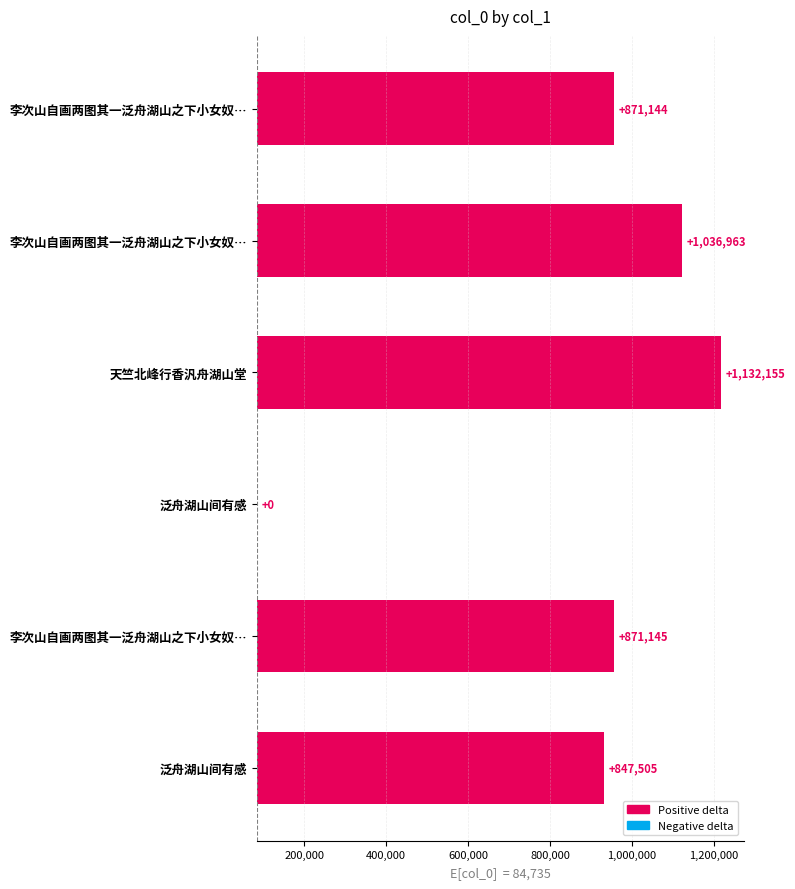

Are the bars horizontal?

Yes